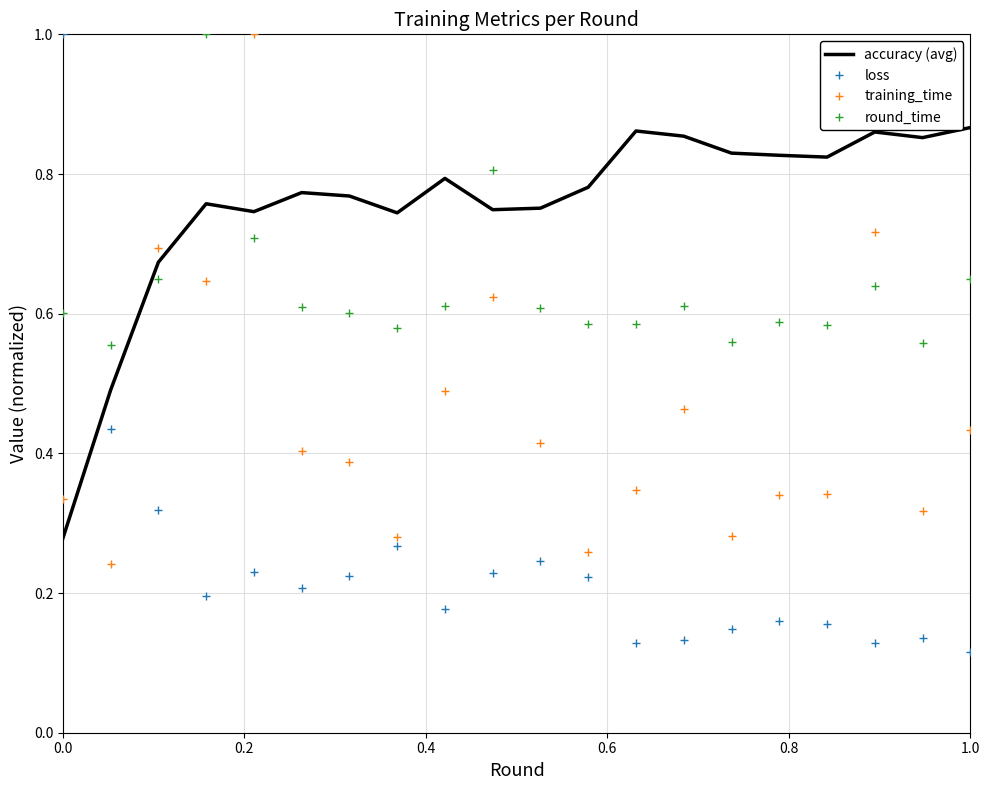

Rank the series by their average value, from highest to lowest.

accuracy (avg), round_time, training_time, loss